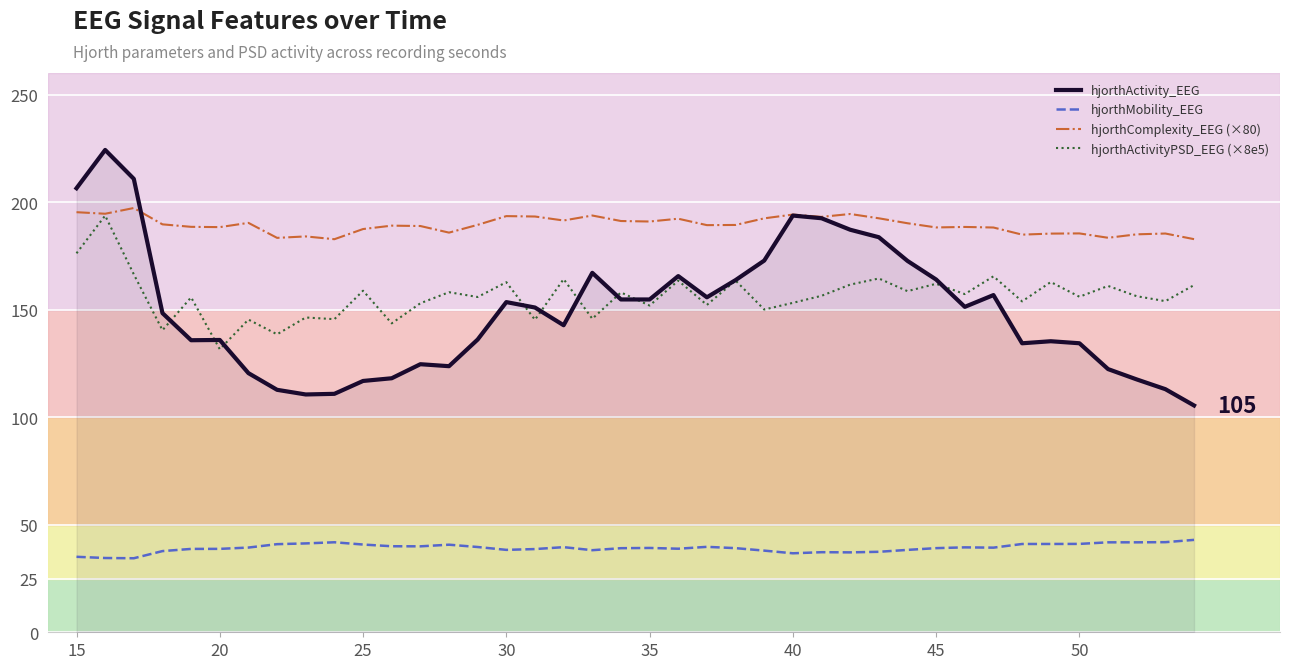

Does the chart have visible grid lines?

Yes